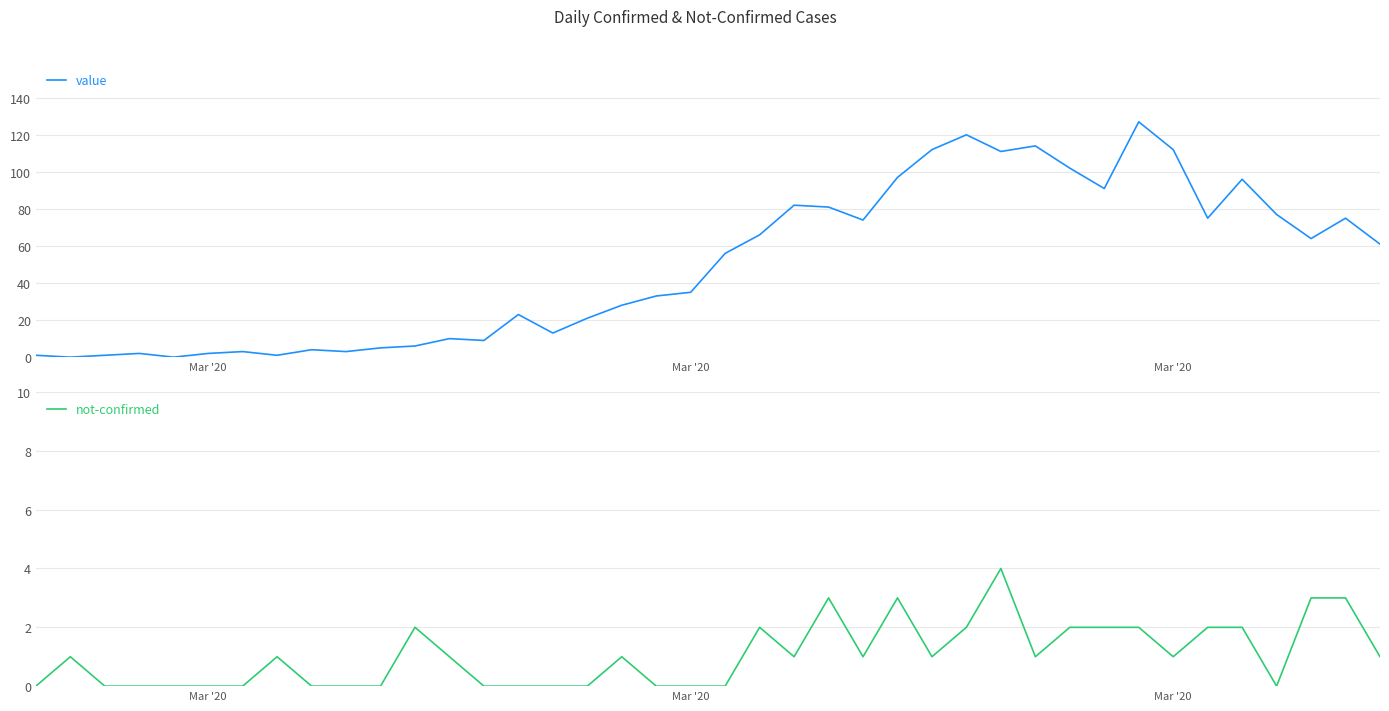

What are all the series names shown in the legend?

value, not-confirmed